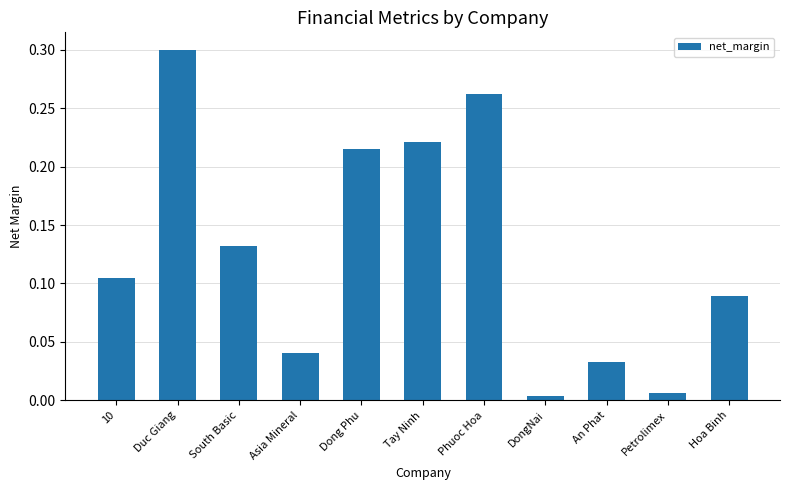

What is the change in value from Tay Ninh to Hoa Binh?

-0.1